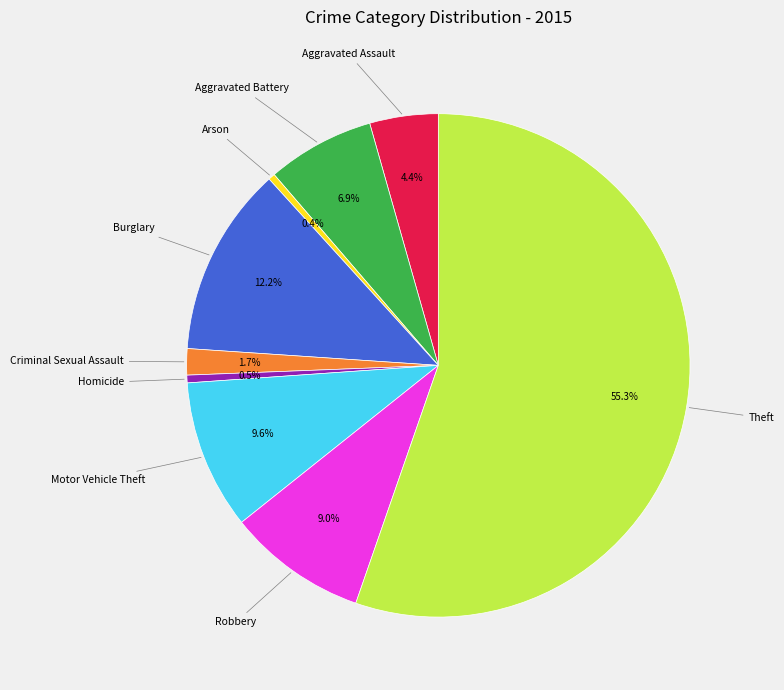

Is there a majority slice in this chart?

Yes